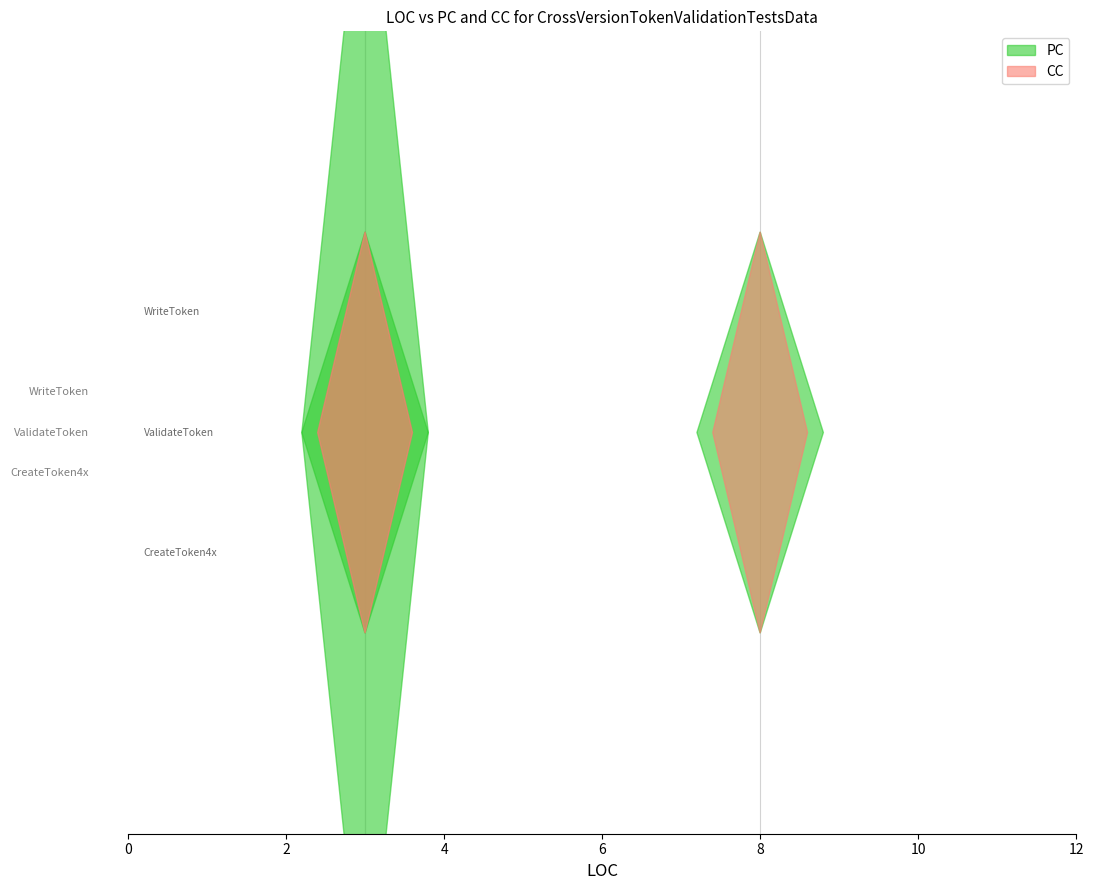

Reading left to right, what are all the values shown in this chart?

PC: 1	3	1
CC: 1	1	1